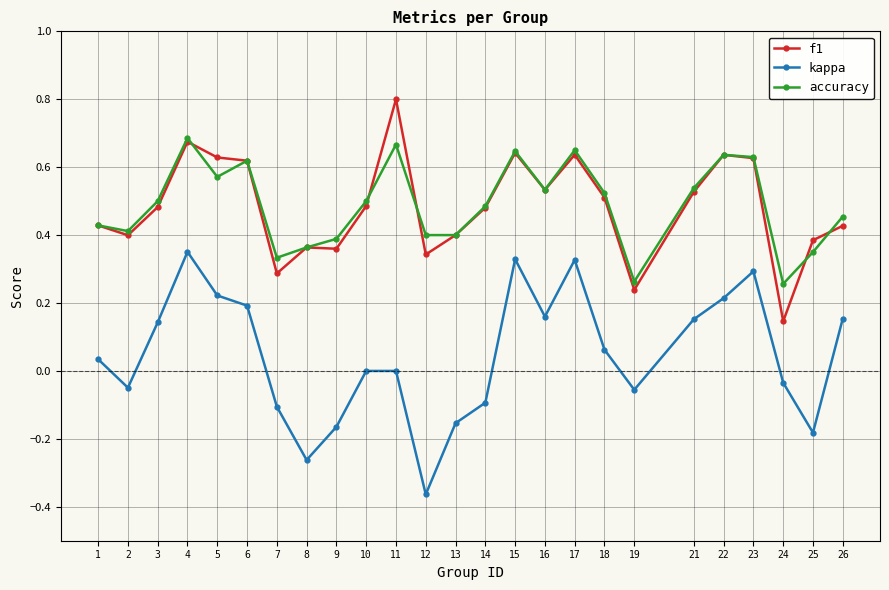

What is the total value across all series at 17?

1.6